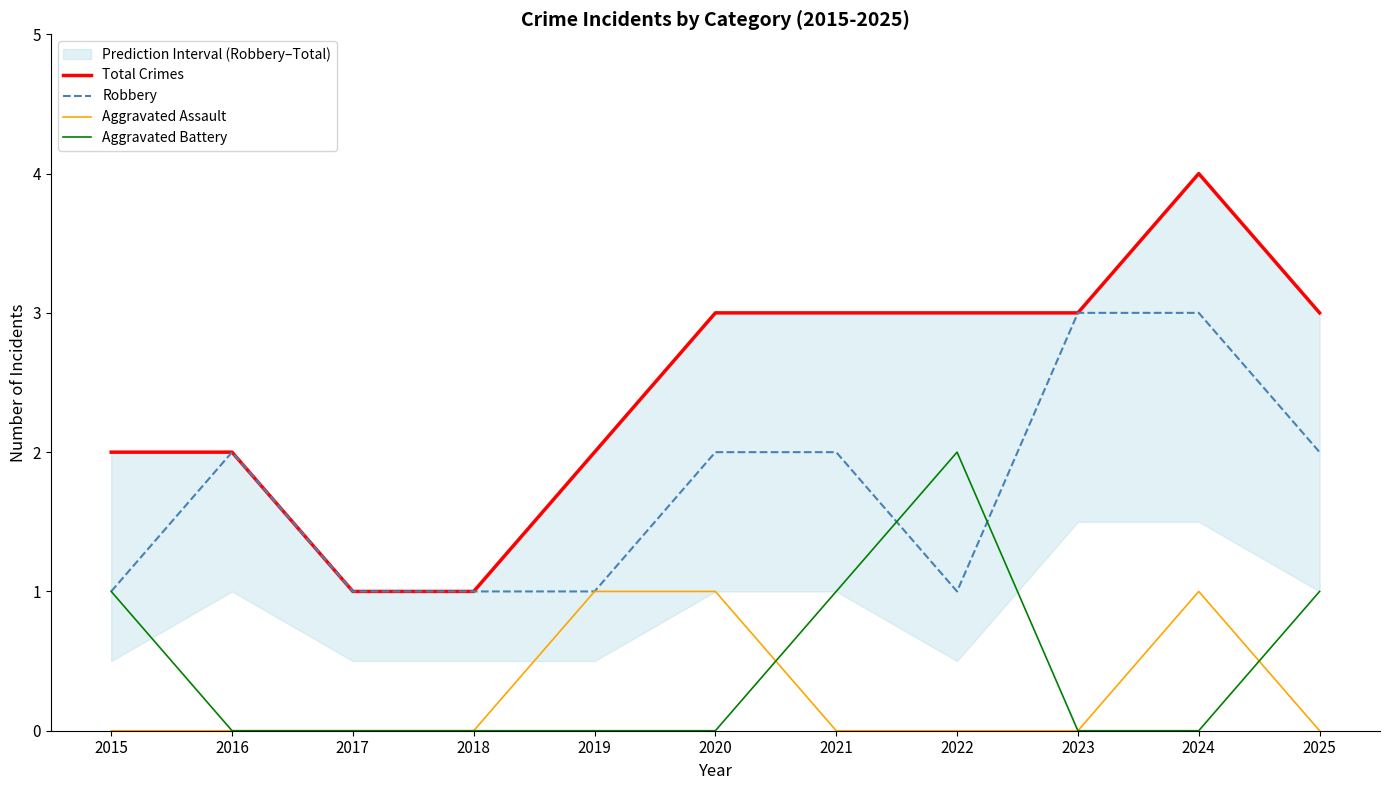

What is the sum of the Total Crimes values at 2015 and 2019?

4